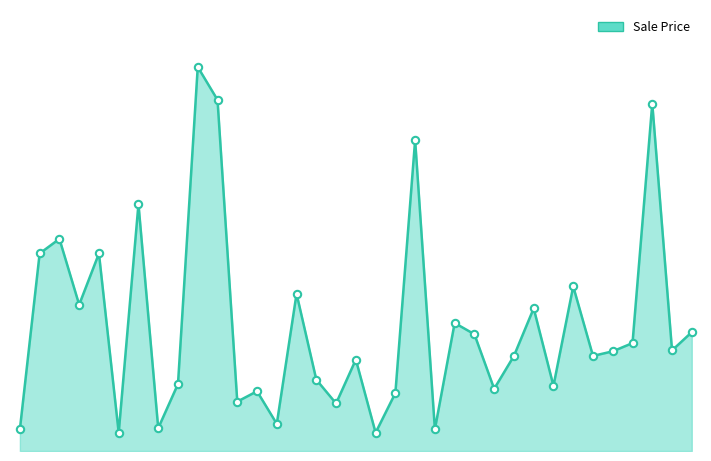

At how many categories does at least one series exceed 175?

3